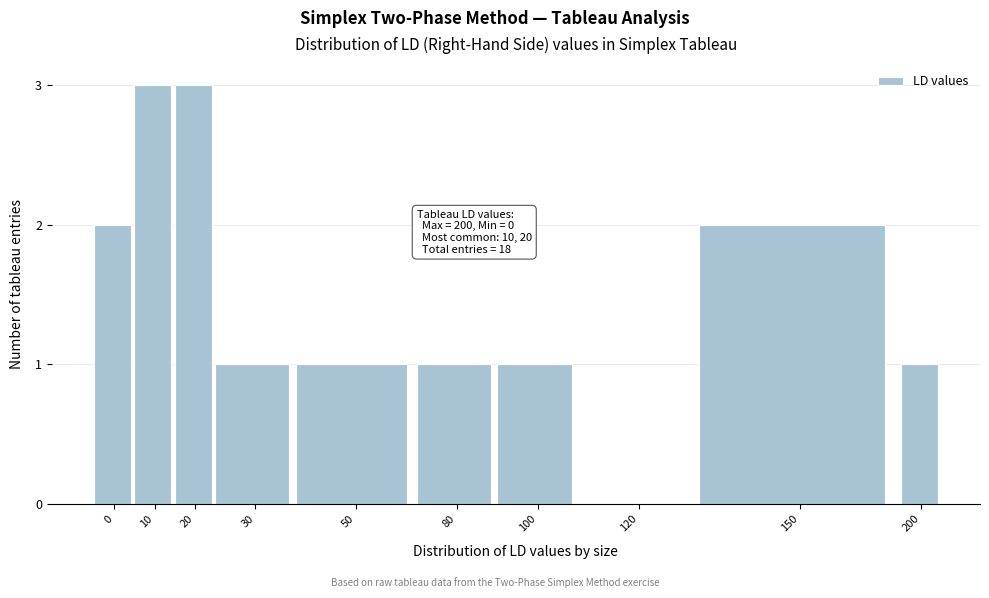

Reading left to right, what are all the values shown in this chart?

0=2	10=3	20=3	30=1	50=1	80=1	100=1	120=0	150=2	200=1